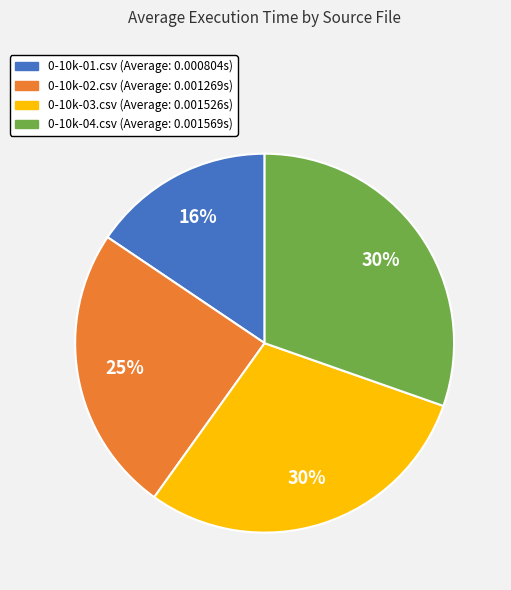

To the nearest percent, what is the combined percentage of 0-10k-04.csv and 0-10k-01.csv?

46%